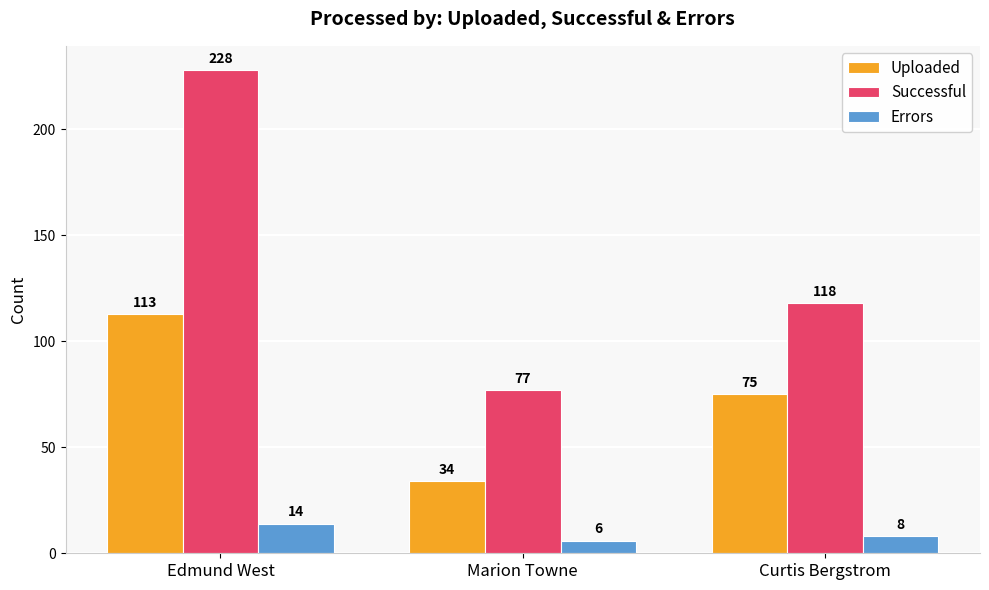

Which series has the widest spread of values?

Successful